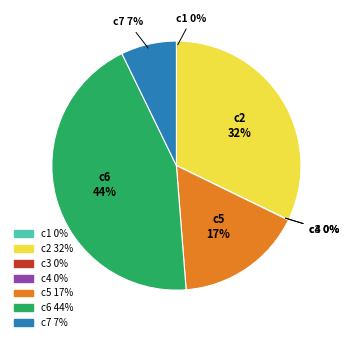

To the nearest percent, what is the average slice percentage?

14%